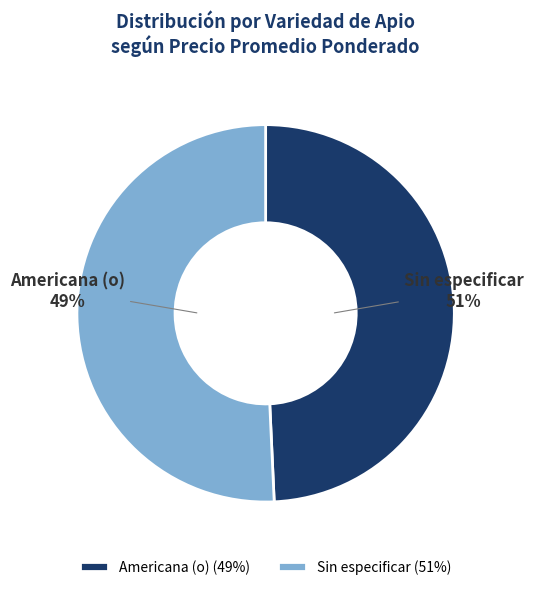

Is the sum of Sin especificar and Americana (o) greater than half?

Yes